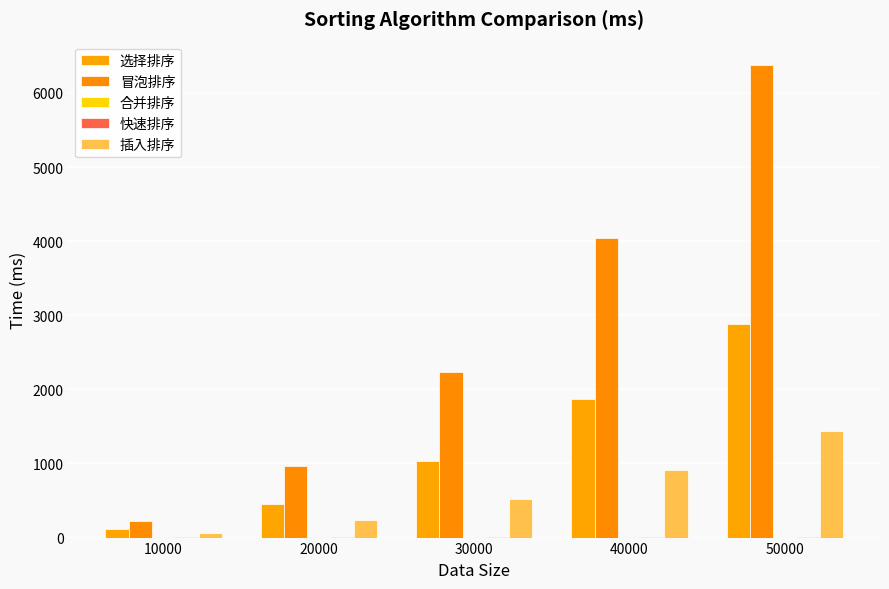

Read the 冒泡排序 value at 40000.

4039.1